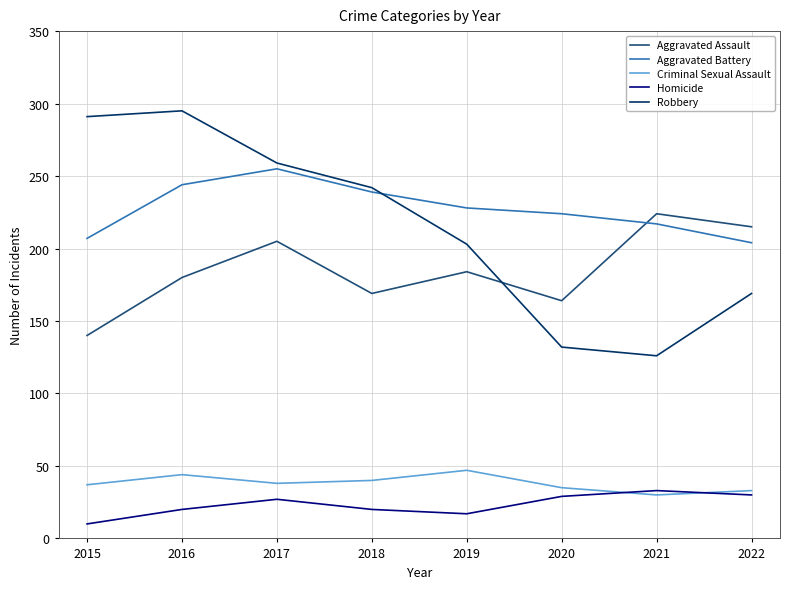

What is the total value across all series at 2022?

651